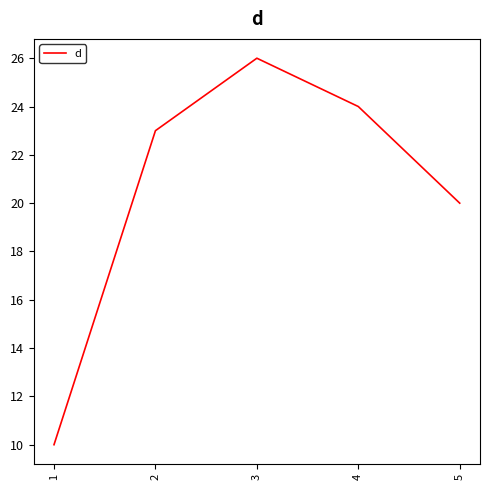

Count the number of categories in the chart.

5